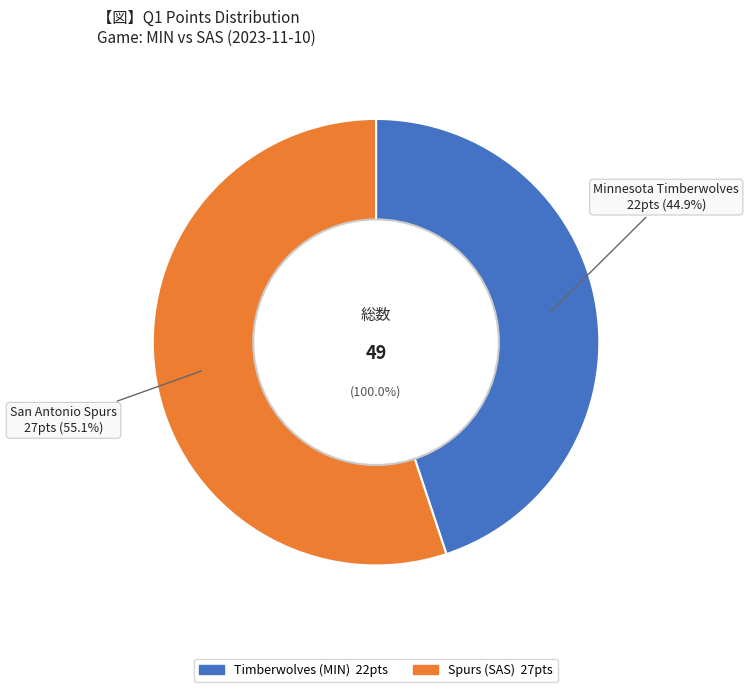

What percentage is NOT represented by Timberwolves (MIN)?

55.1%